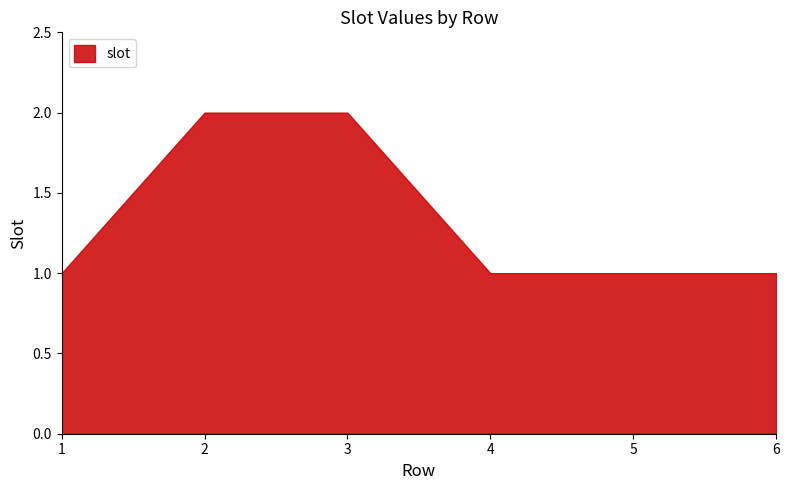

Rank the categories by value from highest to lowest.

2, 3, 1, 4, 5, 6